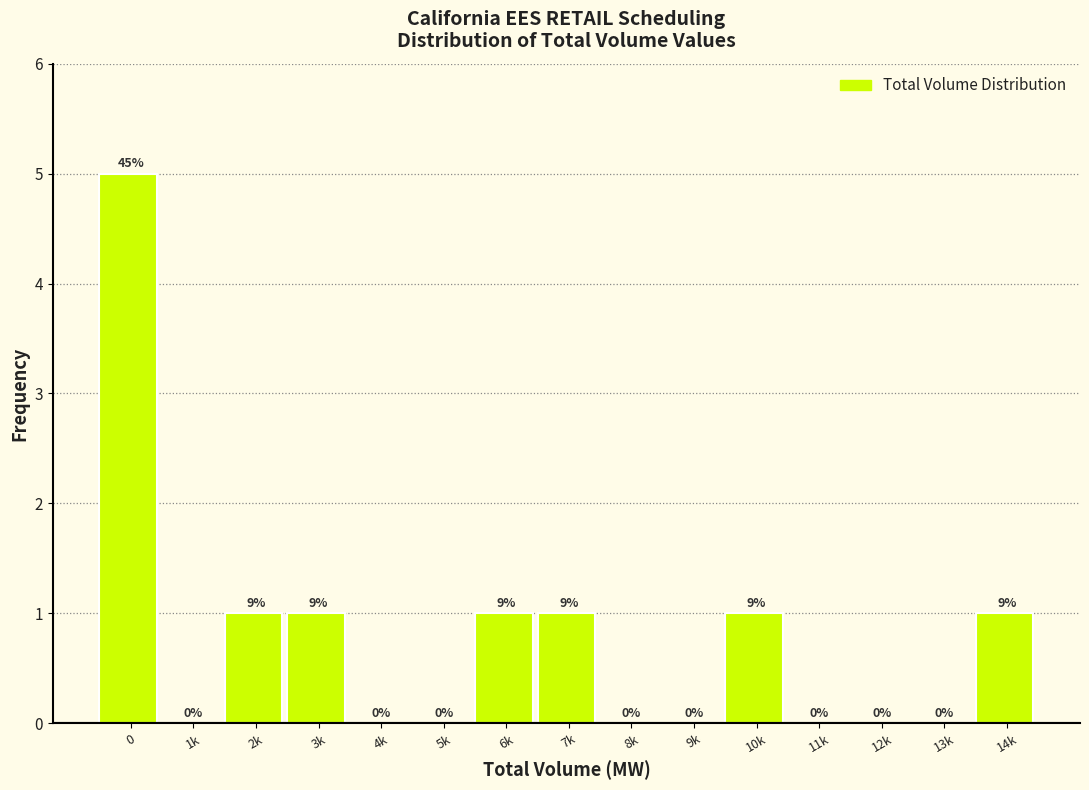

Reading left to right, extract all data points from this chart.

0=5	1k=0	2k=1	3k=1	4k=0	5k=0	6k=1	7k=1	8k=0	9k=0	10k=1	11k=0	12k=0	13k=0	14k=1